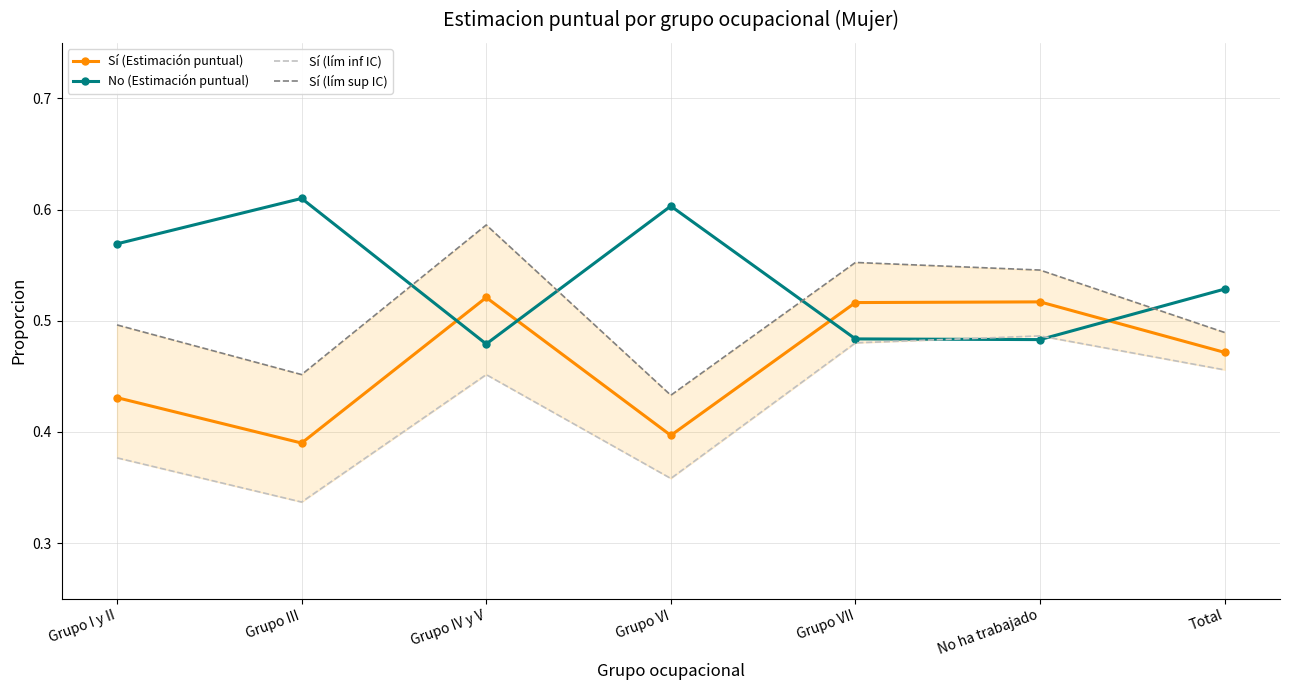

True or false: Sí (Estimación puntual) has a value of 0.3 at Grupo IV y V.

False